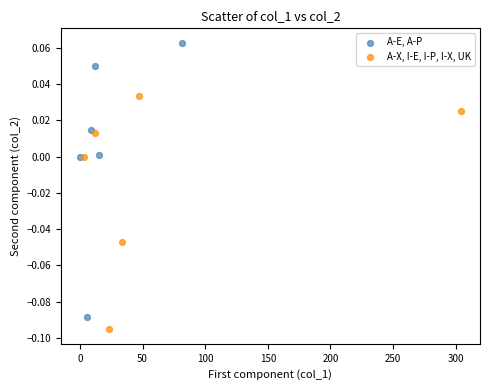

Which series reaches the maximum Y coordinate?

A-E, A-P